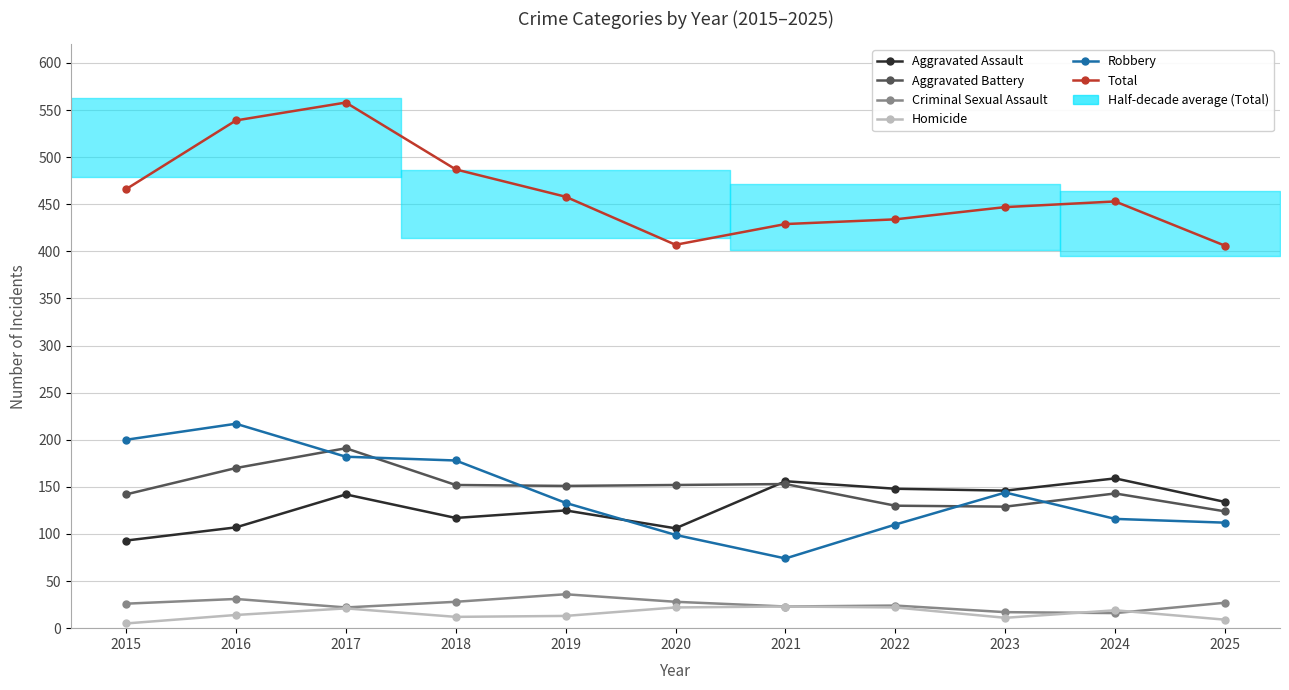

What are all the series names shown in the legend?

Aggravated Assault, Aggravated Battery, Criminal Sexual Assault, Homicide, Robbery, Total